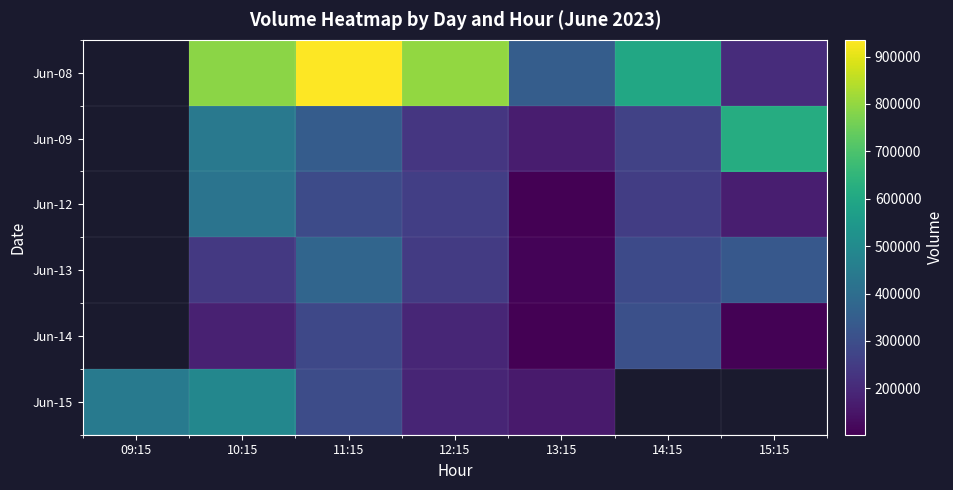

What is the difference between the maximum and second lowest values in the Jun-08 series?

586529.0